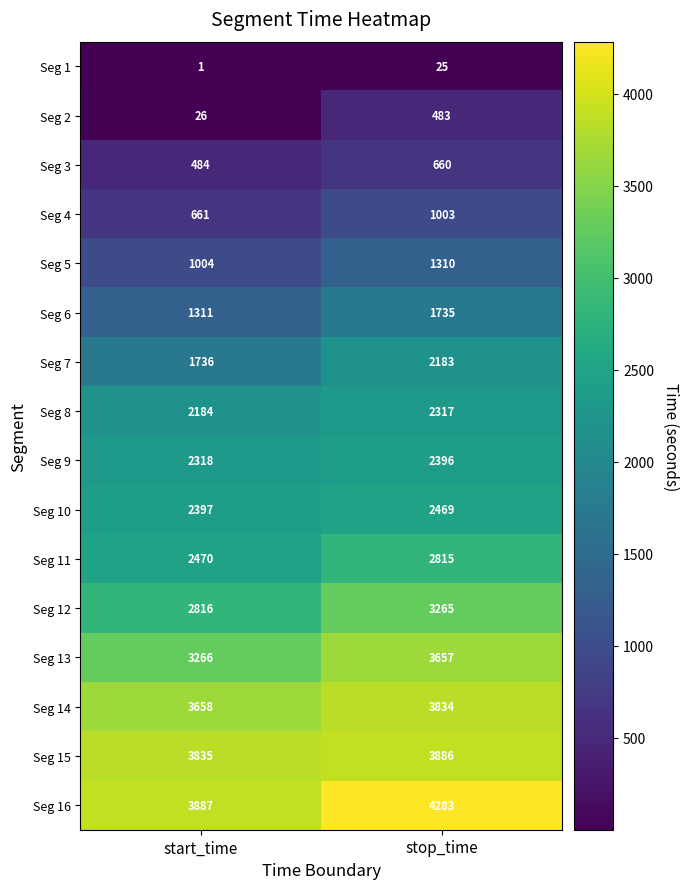

What is the smallest value displayed?

1